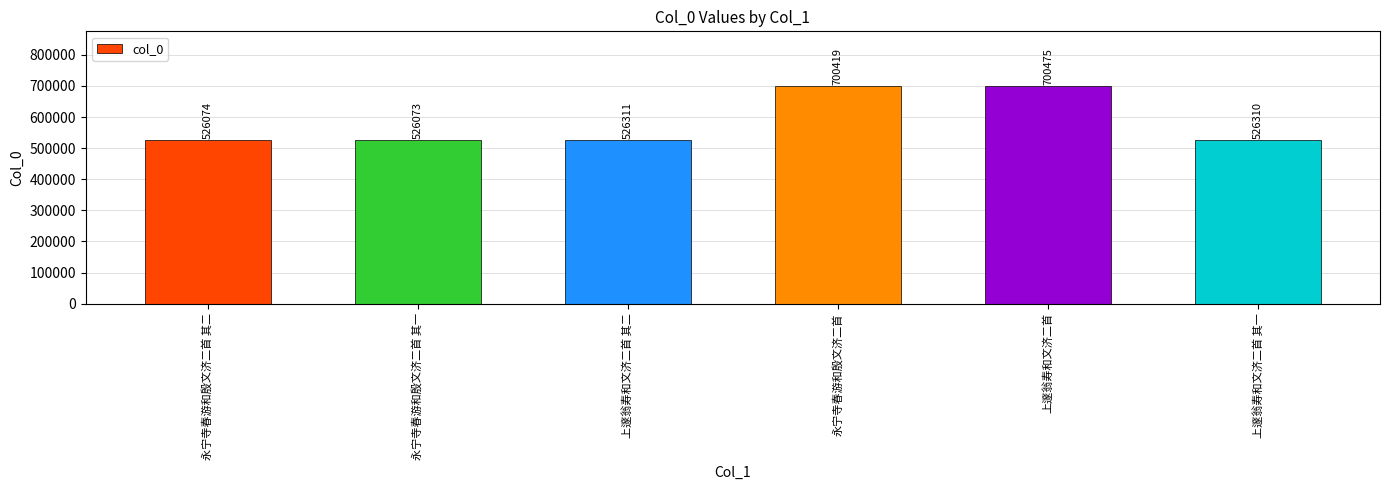

Which category has the lowest value across all series?

永宁寺春游和殷文济二首 其一